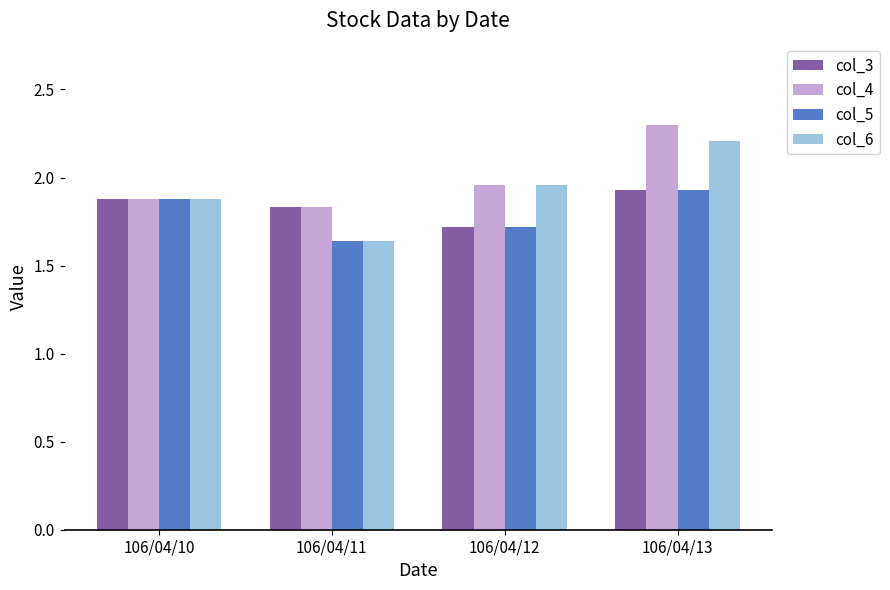

At which category does the chart reach its peak across all series?

106/04/13